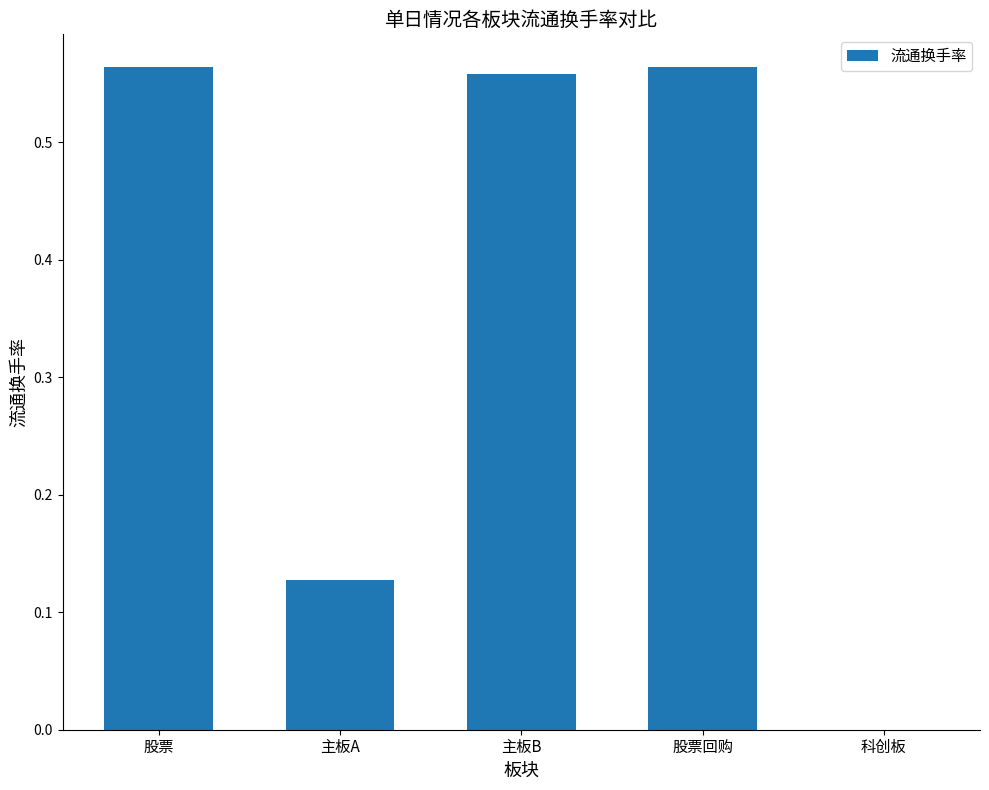

Between 主板A and 股票, which is larger?

股票